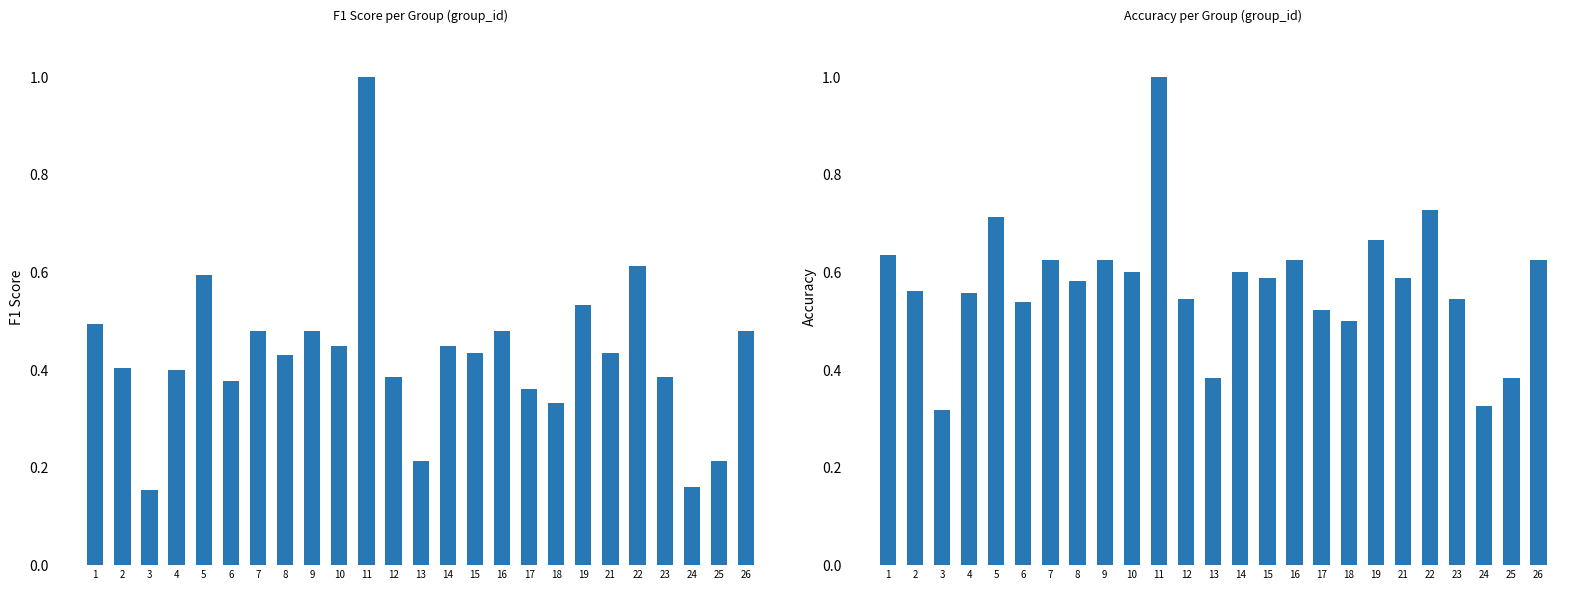

What is the smallest value displayed?

0.2